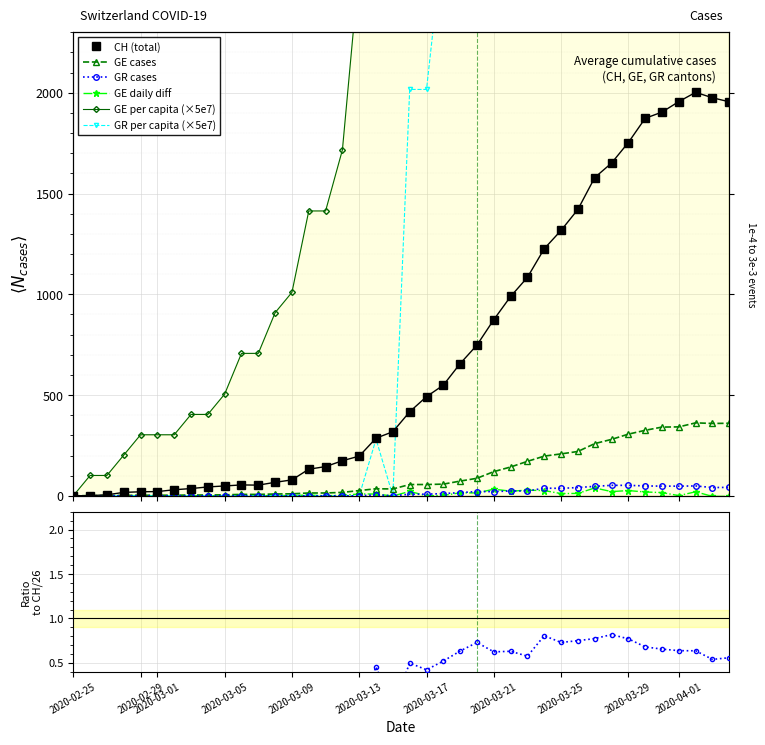

In GR_pc, how many points are higher than both neighbors (excluding endpoints)?

3